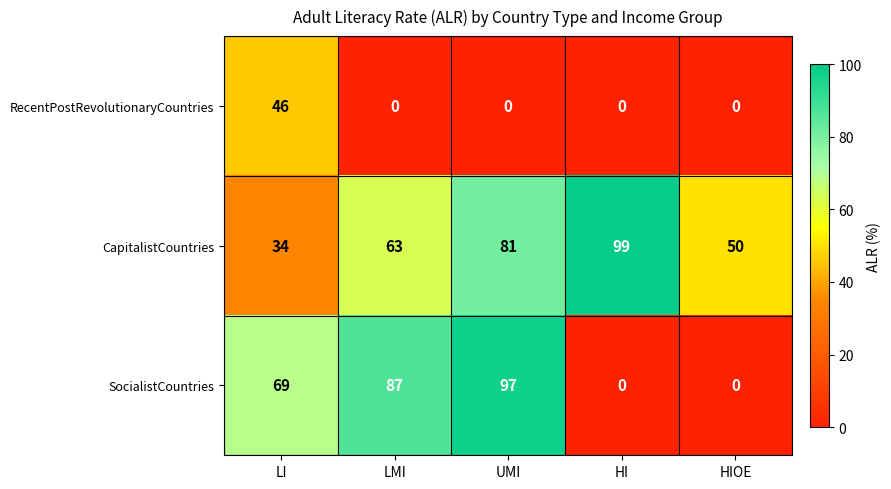

The SocialistCountries series shows -64 at HI. True or false?

False